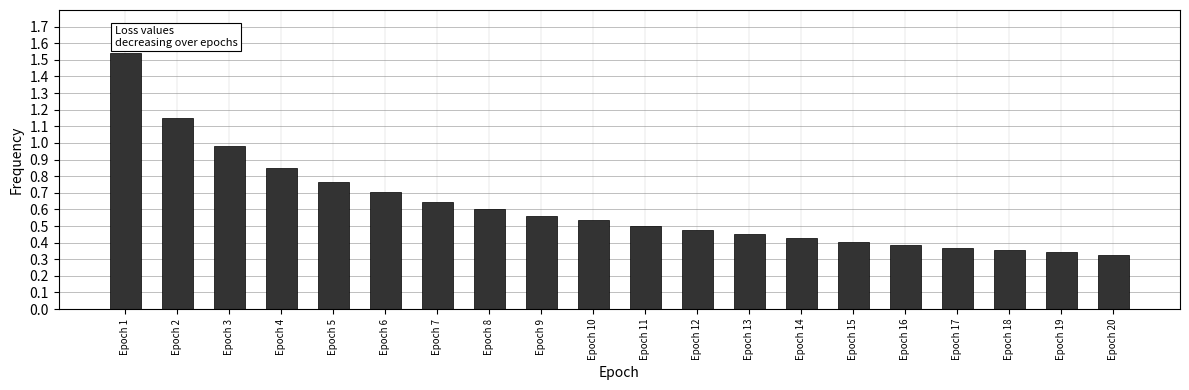

The chart shows a value of 0.5 at Epoch 12. True or false?

True